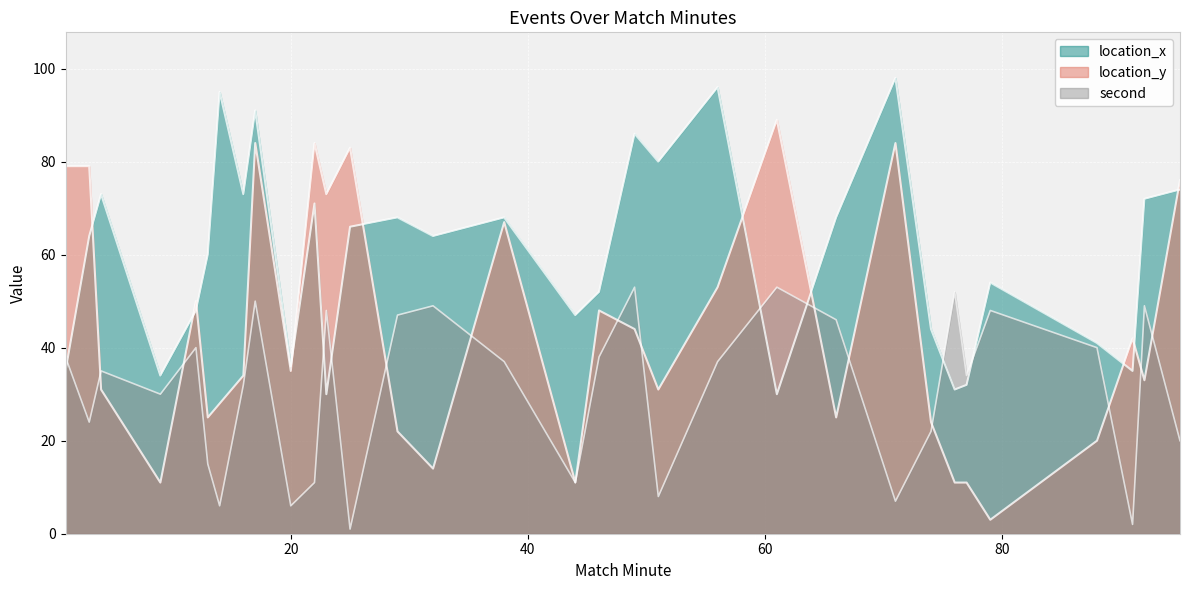

At which label is location_x closest to 64?

3